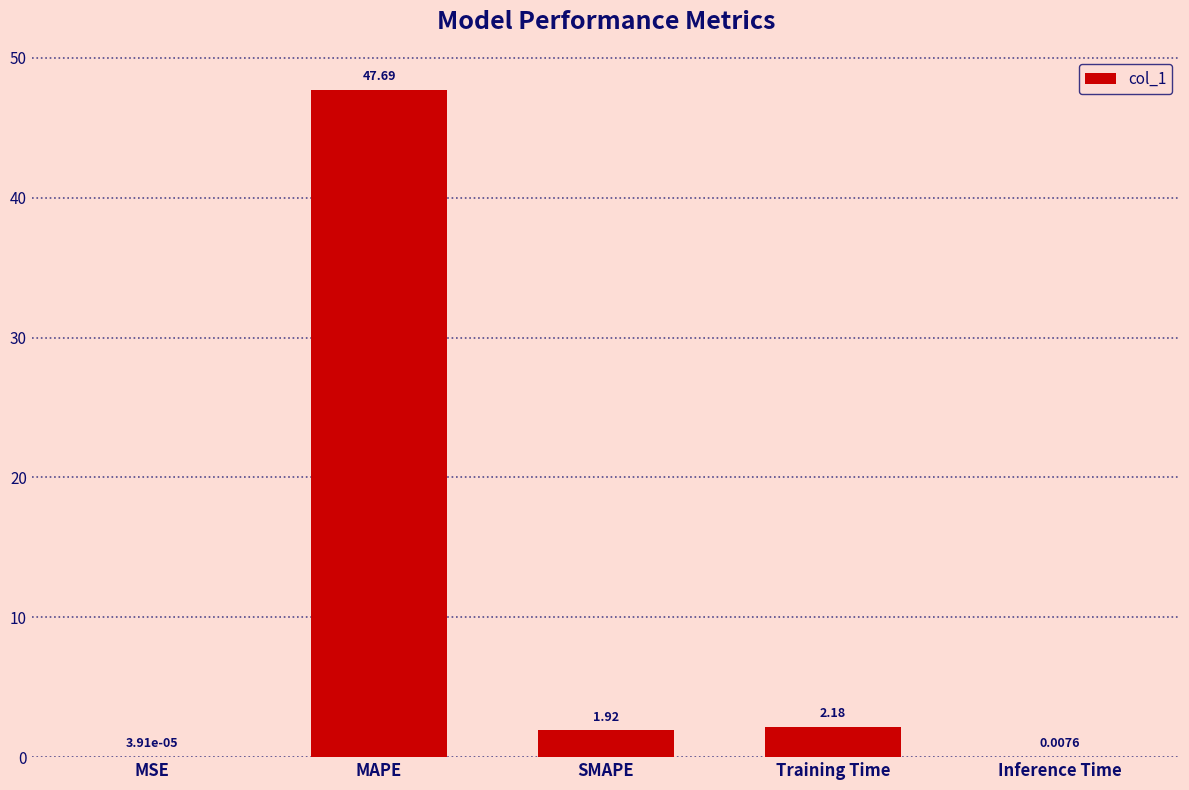

Are the bars horizontal?

No